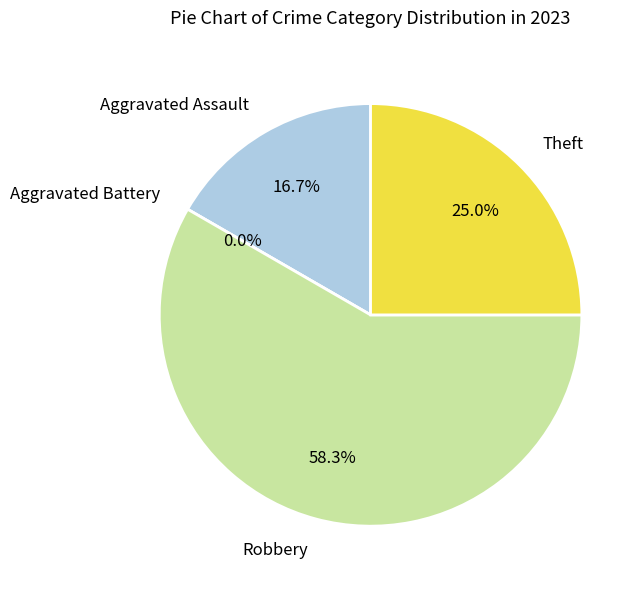

How many segments does this pie chart have?

4